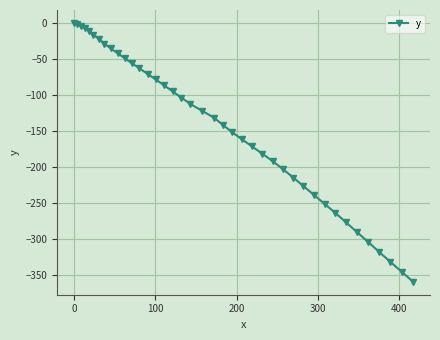

What is the average value?

-144.0